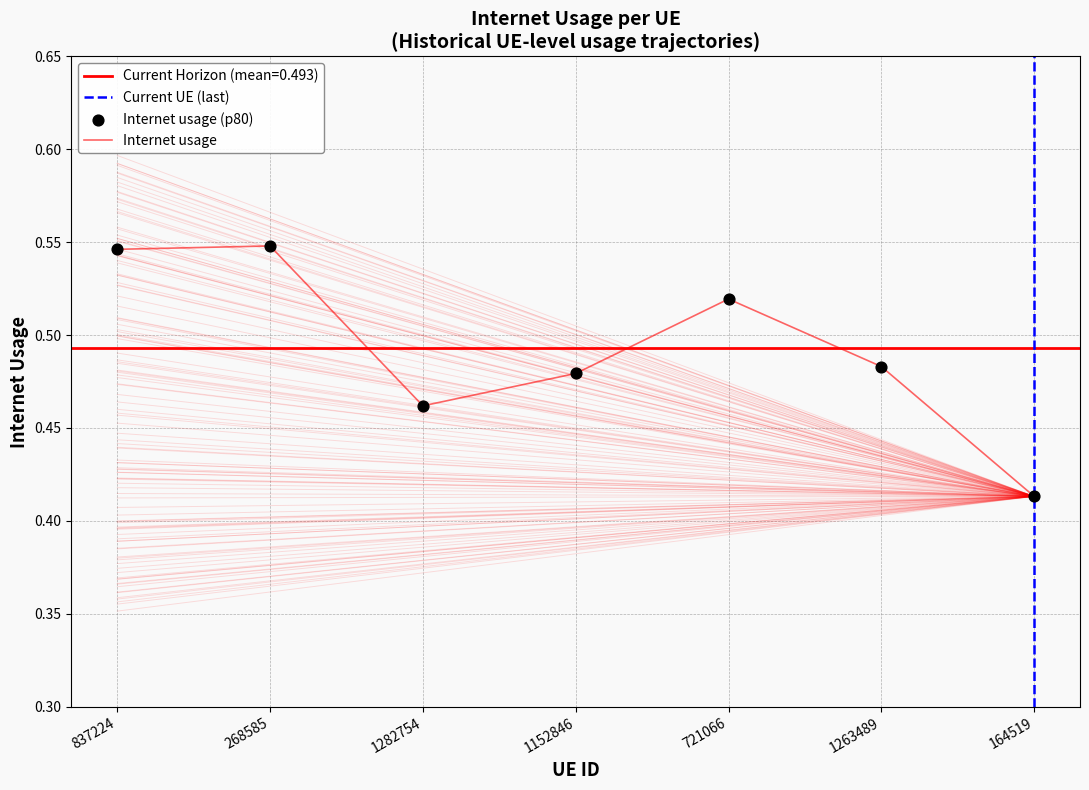

What is the change in value from 721066 to 164519?

-0.1